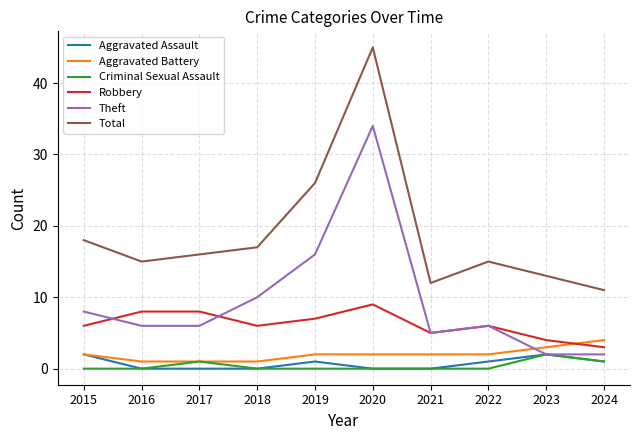

Which series changed the most between 2019 and 2022?

Total